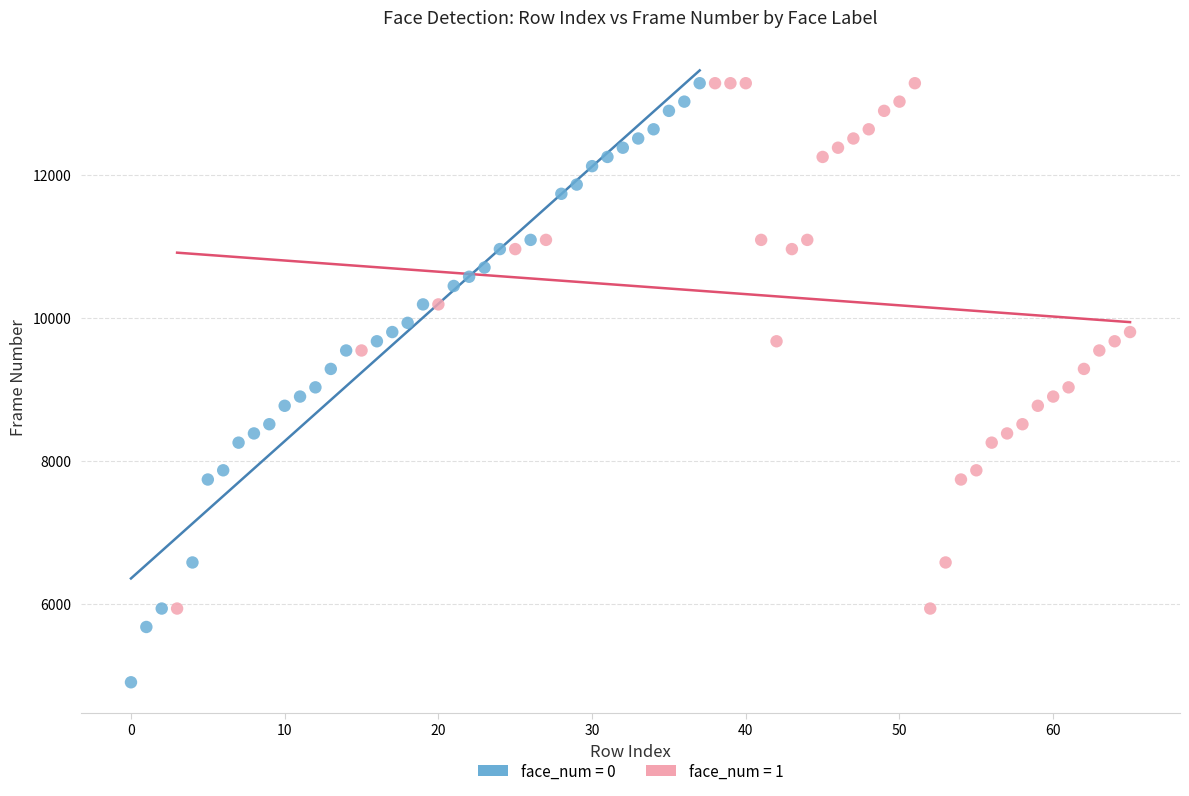

Which series contains the lowest Y value?

face_num = 0